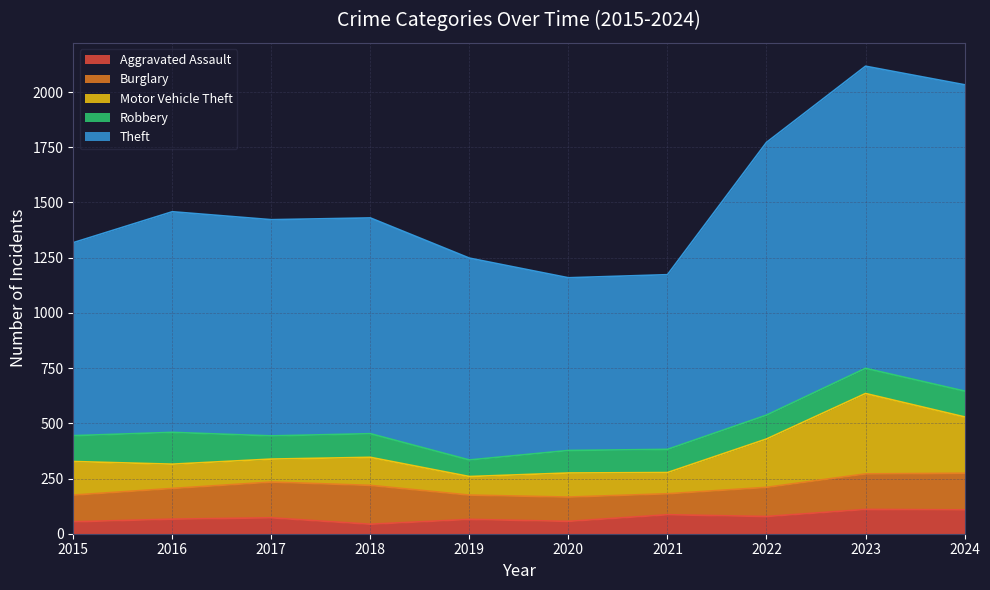

What is the value of the Burglary point at the 2nd from the left?

139